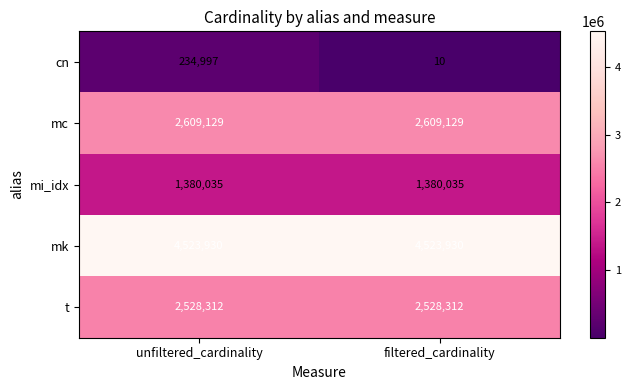

At unfiltered_cardinality, list the series in order from smallest to largest.

cn, mi_idx, t, mc, mk